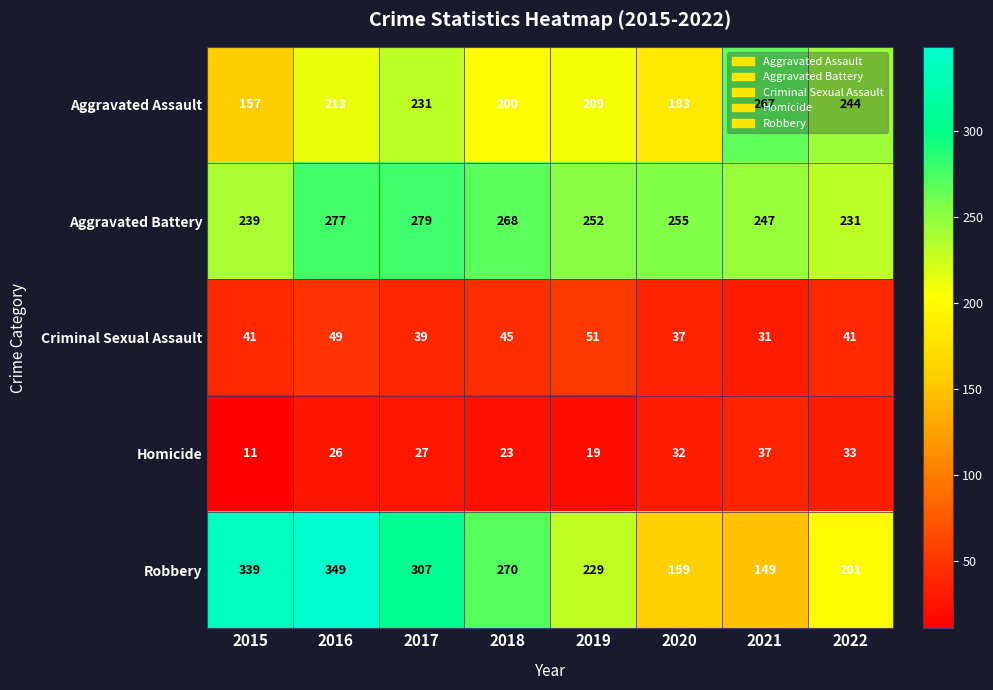

At how many categories does at least one series exceed 167?

8